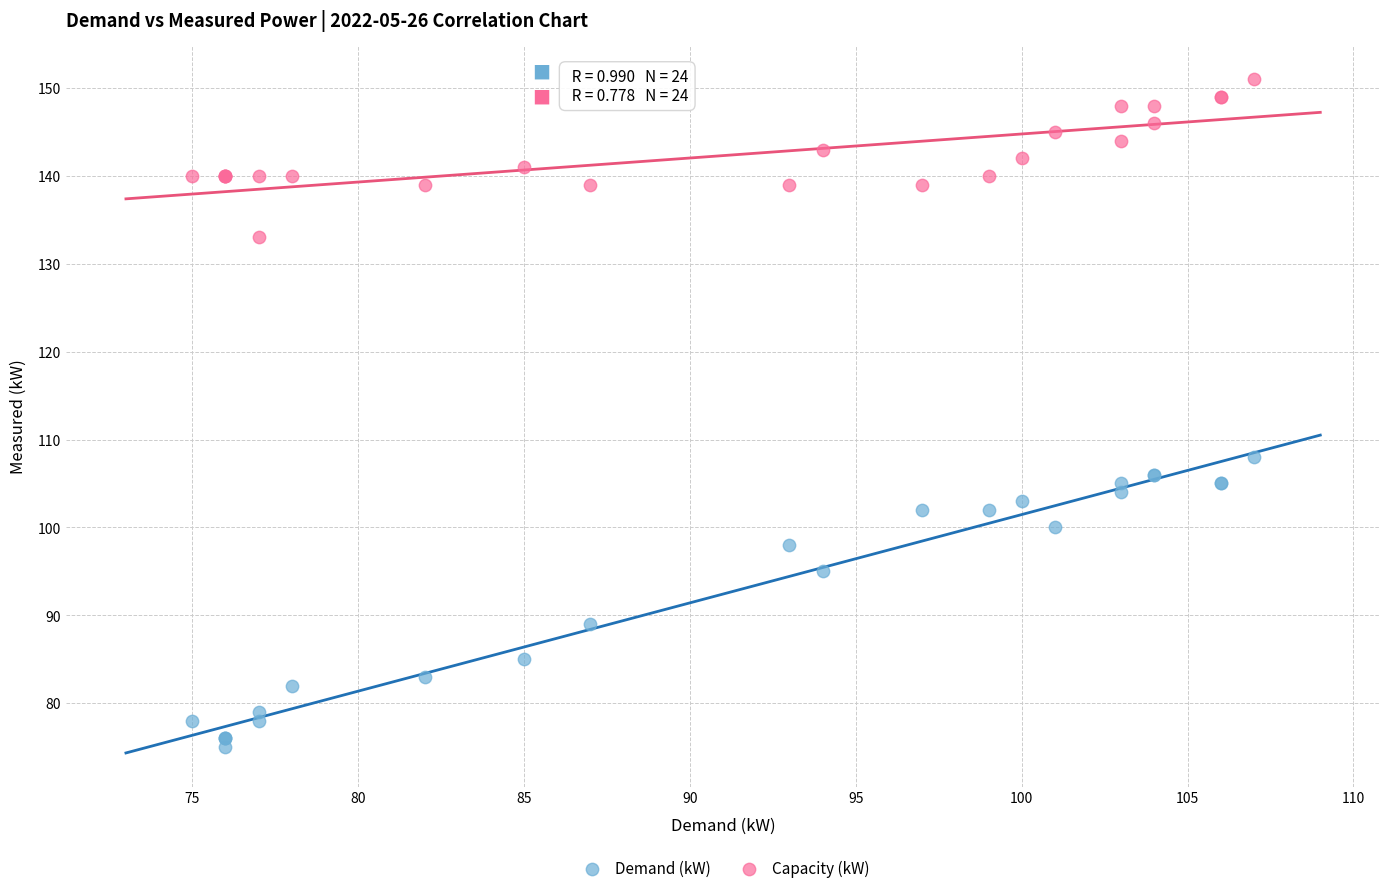

Which series contains the lowest Y value?

Demand (kW)